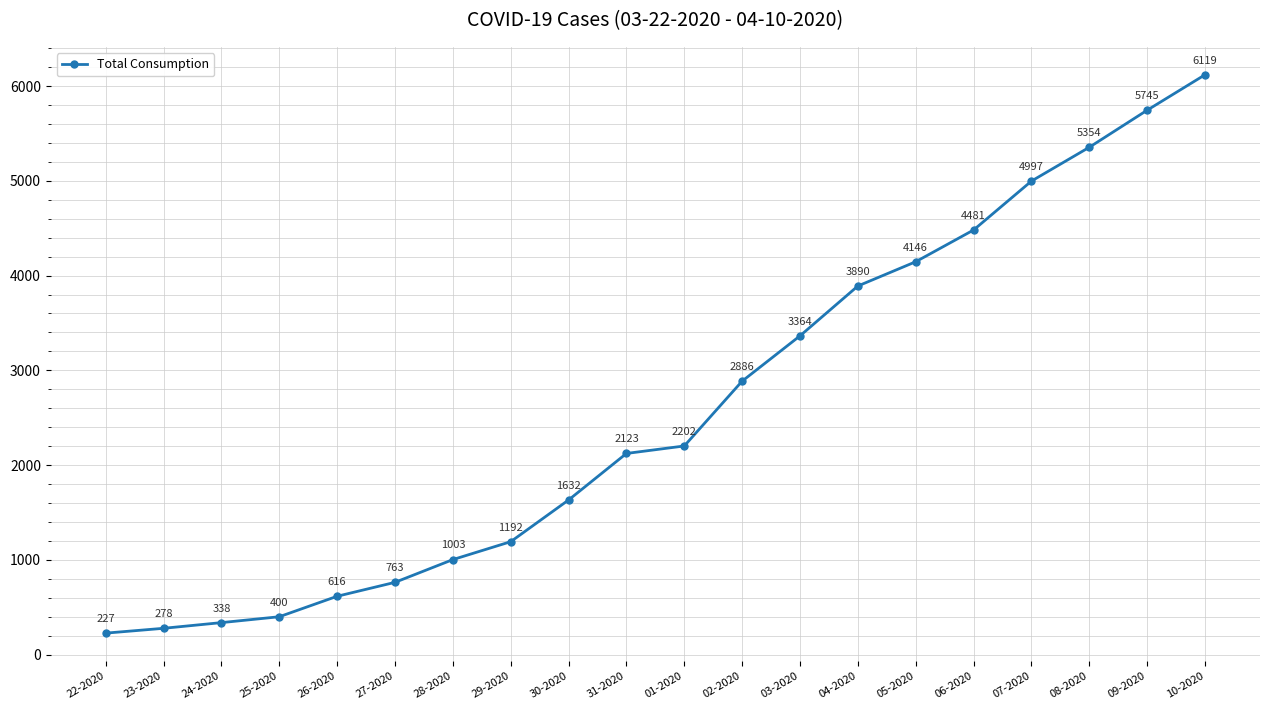

Approximately how many times larger is the value at 23-2020 compared to 05-2020?

0.1